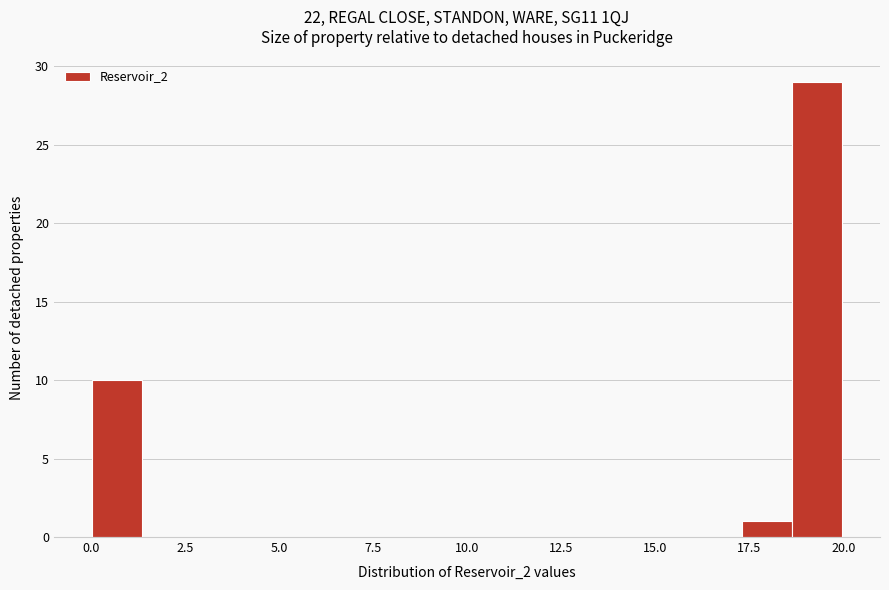

Read against the x-axis, roughly where is the centre of the tallest bar?

19.5